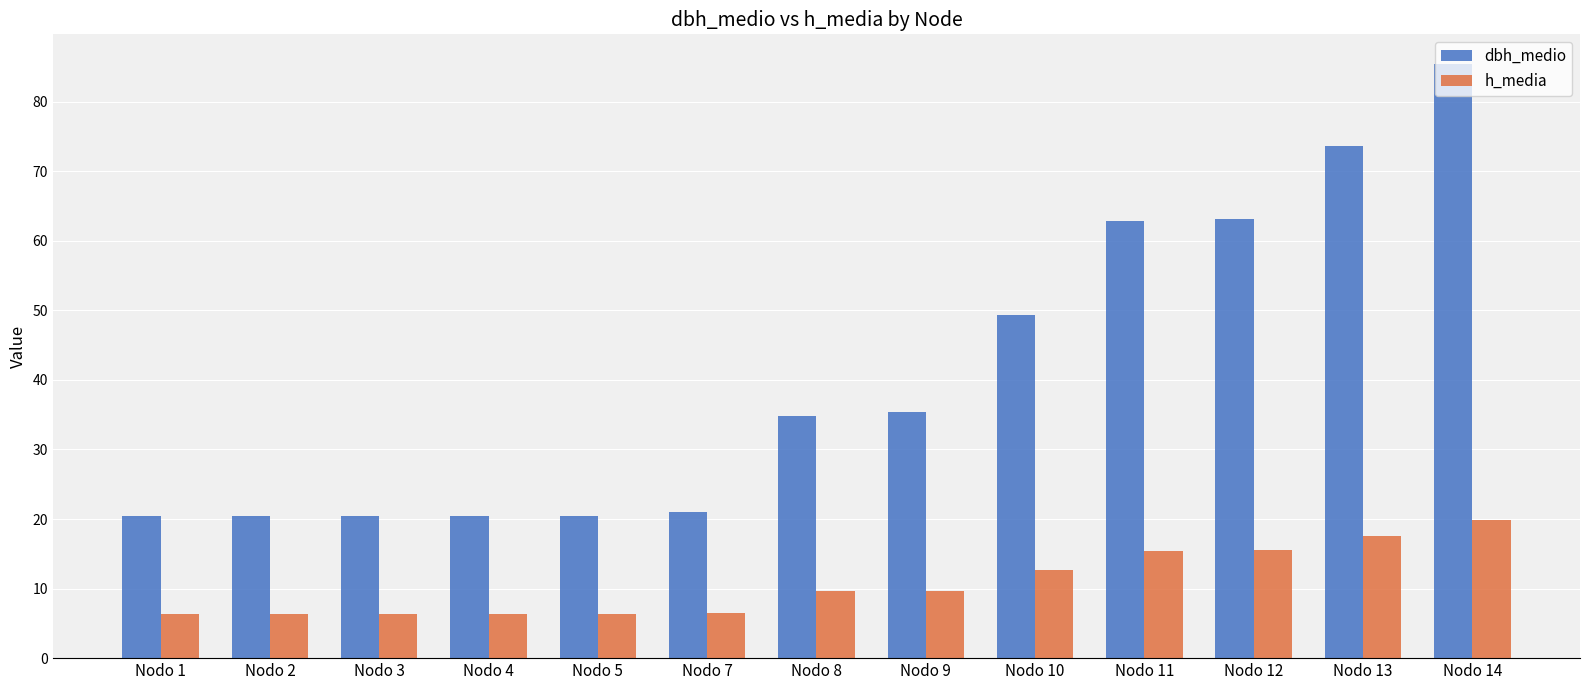

What is the average value of the h_media series?

10.7